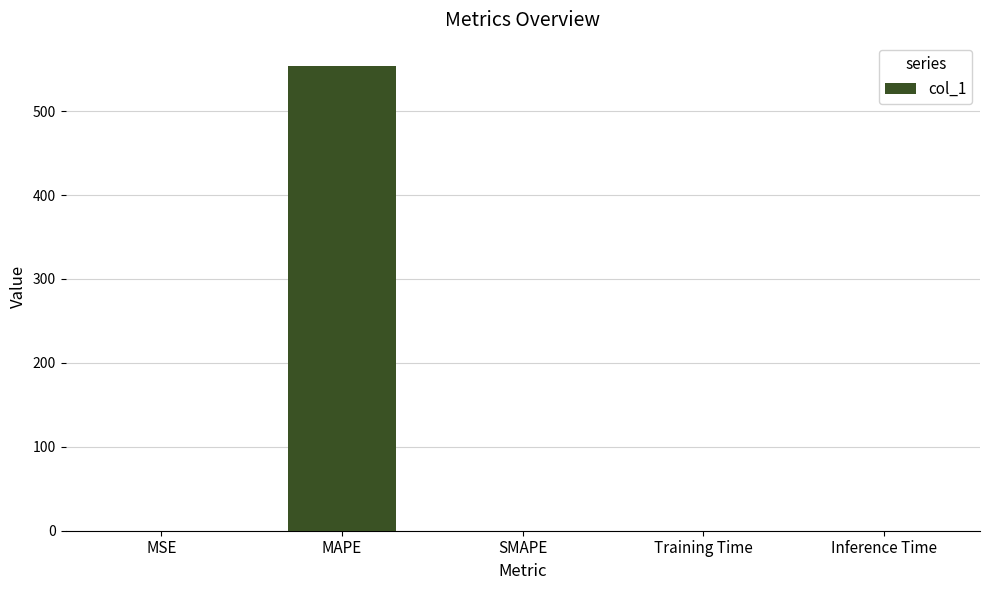

The value at MAPE is 553.9. True or false?

True